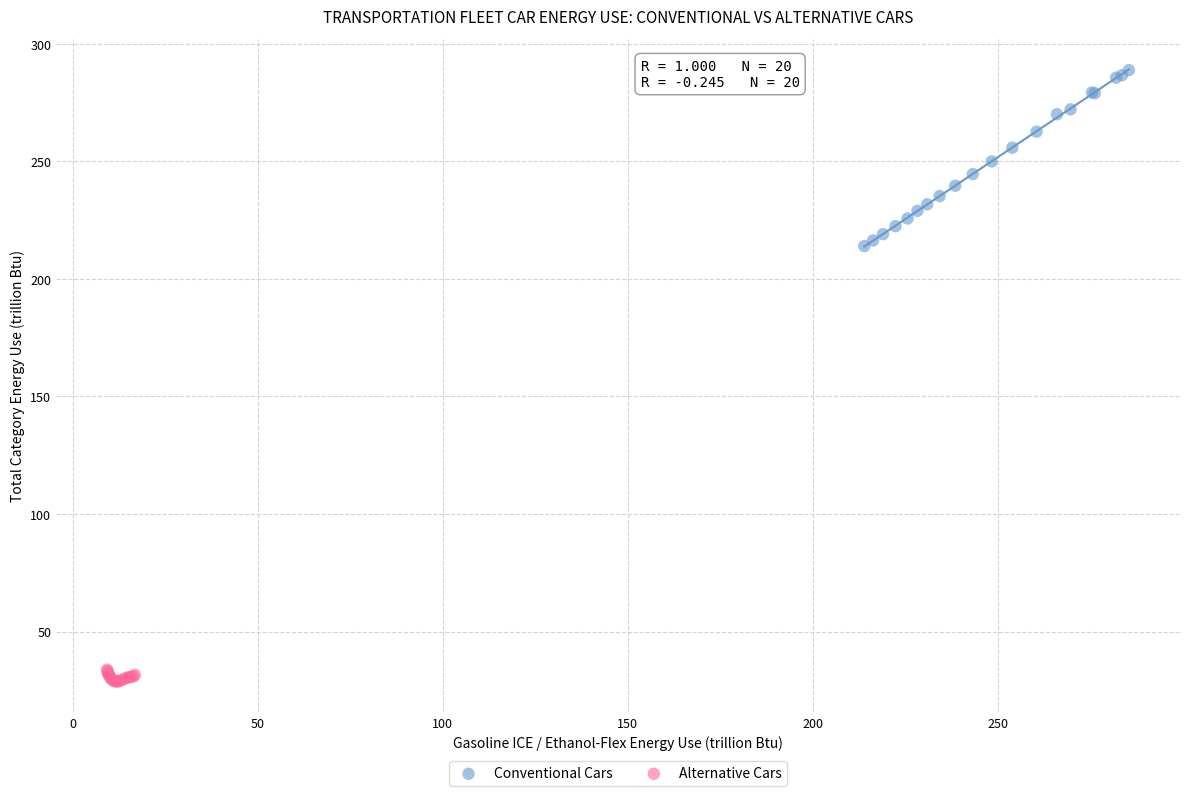

Which series has the widest spread of Y values?

Conventional Cars